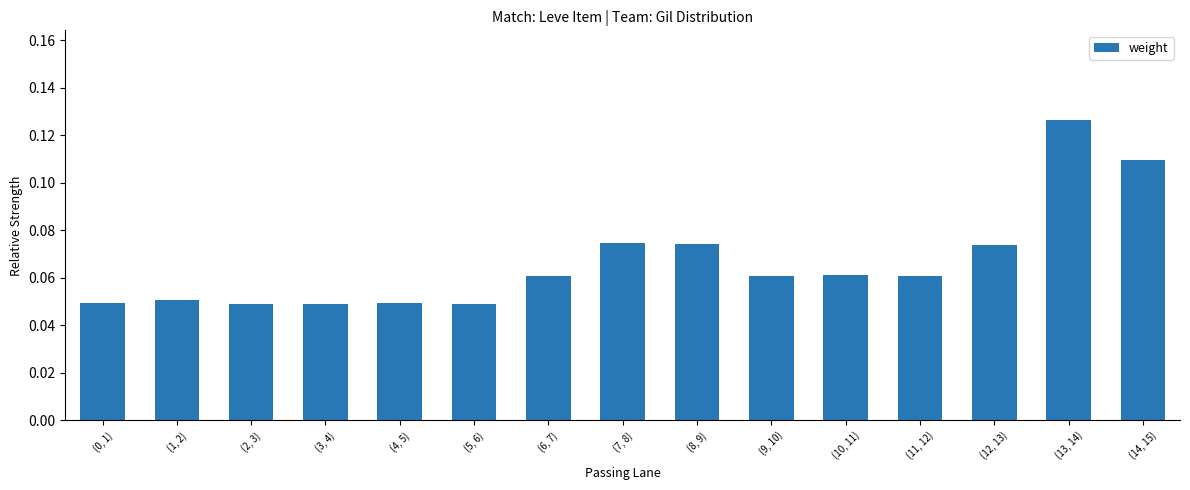

What is the change in value from (2, 3) to (13, 14)?

+0.1